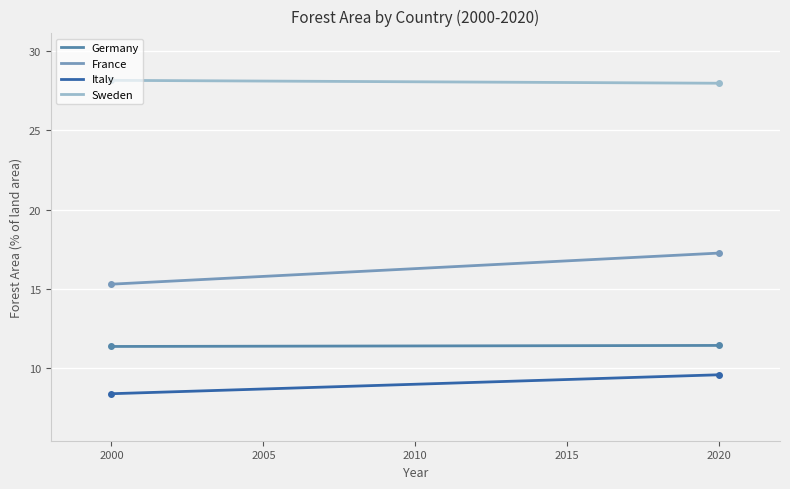

What is the difference between the maximum and minimum values in the Italy series?

1.2